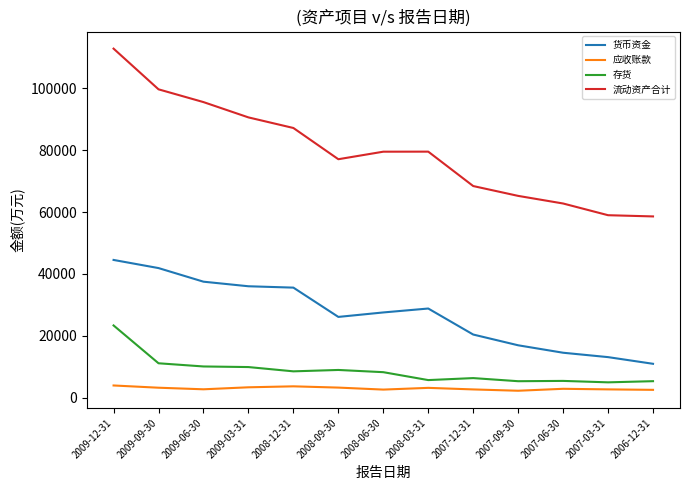

What is the maximum value shown in the chart?

112750